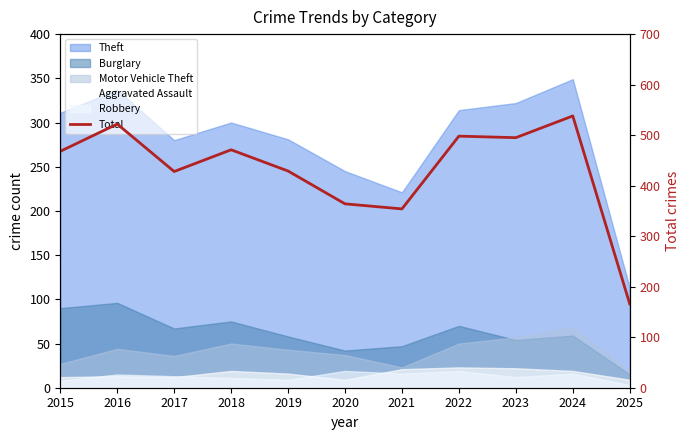

Reading right to left, transcribe all the data shown in this chart.

166	538	495	498	354	364	429	471	428	522	468